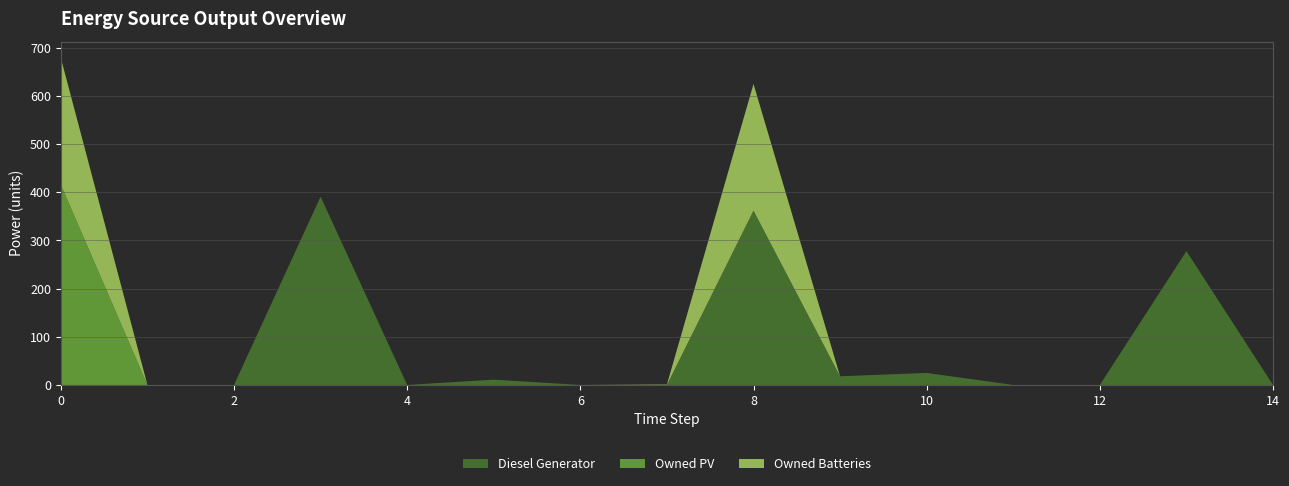

Reading left to right, what are all the values shown in this chart?

Diesel Generator: 0=0	1=0	2=0	3=391	4=0	5=11	6=0	7=0	8=362	9=18	10=25	11=0	12=0	13=278	14=0
Owned PV: 0=416	1=0	2=0	3=0	4=0	5=0	6=0	7=0	8=0	9=0	10=0	11=0	12=0	13=0	14=0
Owned Batteries: 0=263	1=0	2=0	3=0	4=0	5=0	6=0	7=1	8=263	9=0	10=0	11=0	12=0	13=0	14=0